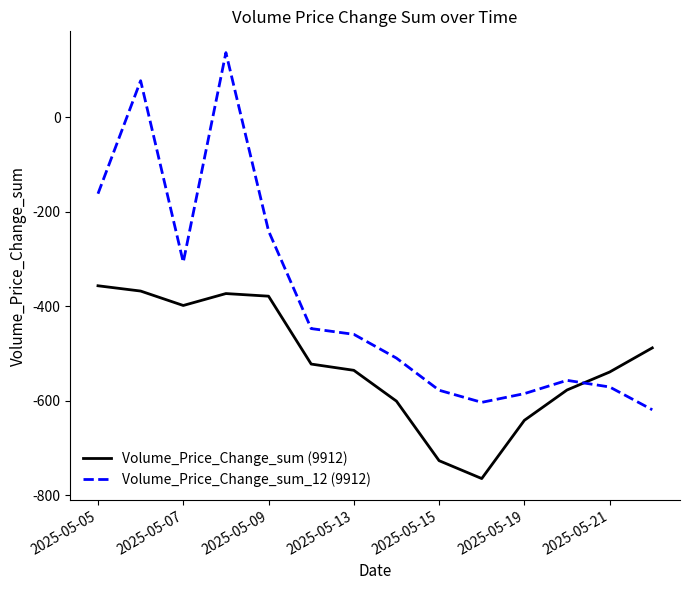

At how many categories does at least one series exceed 95?

1